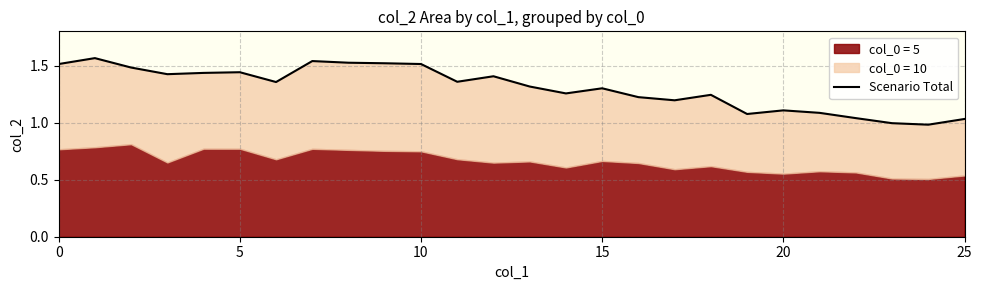

What is the difference between the maximum and minimum values?

0.6